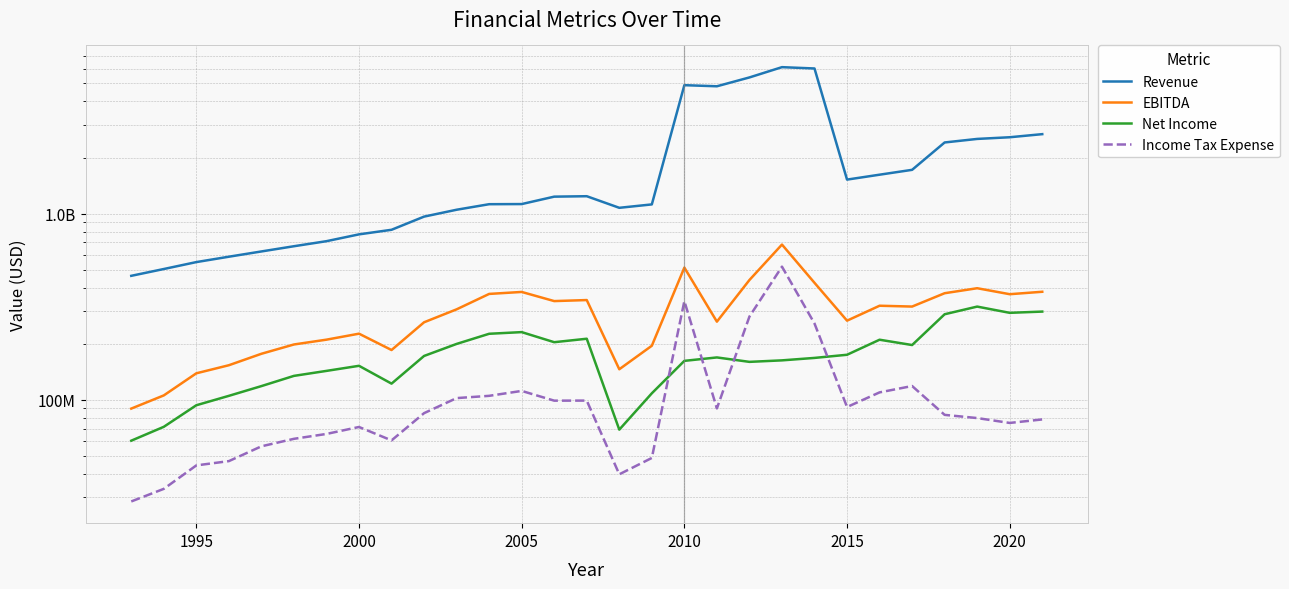

Does the chart display data point markers on the line(s)?

No